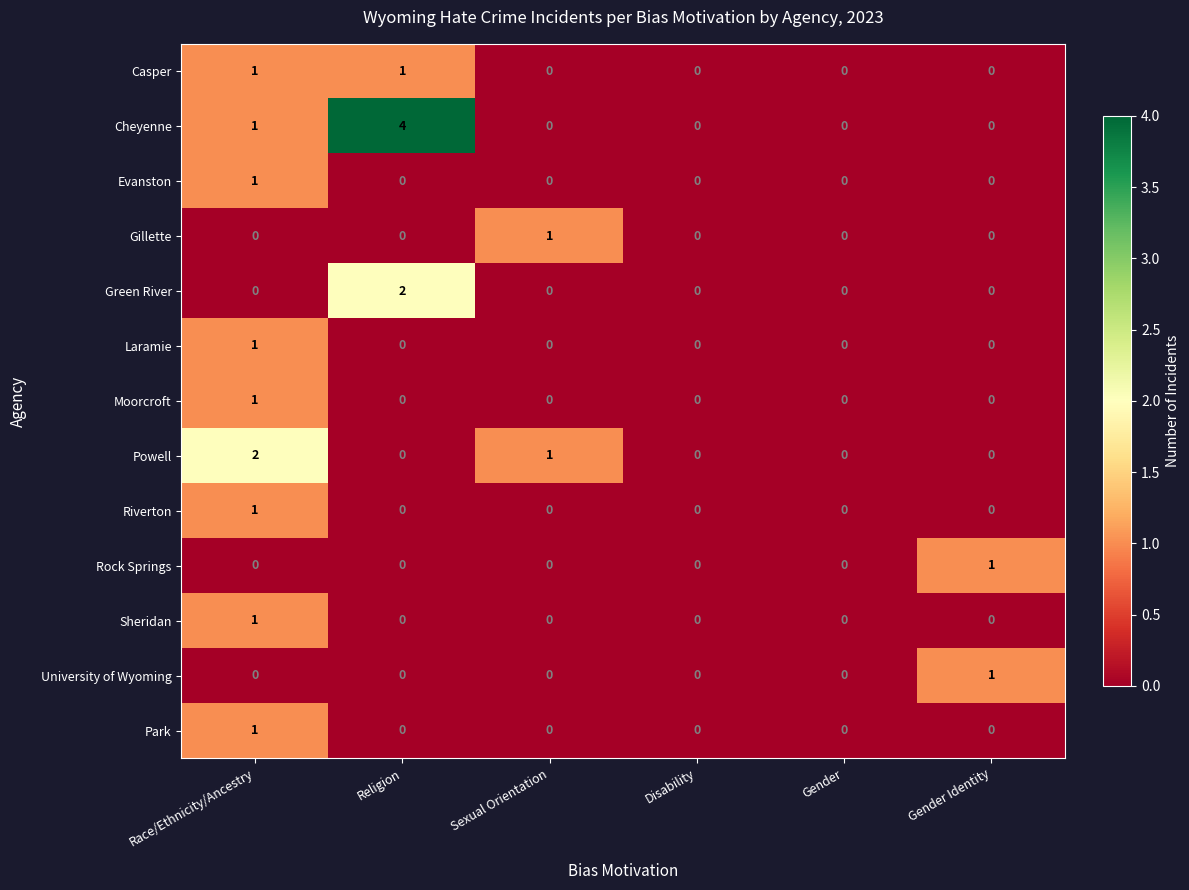

Which series has the largest range (max minus min)?

Cheyenne